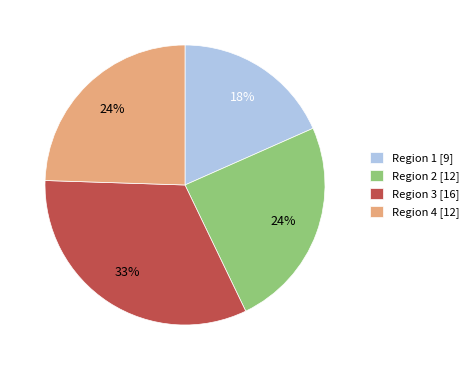

Does Region 3 represent more than half of the total?

No